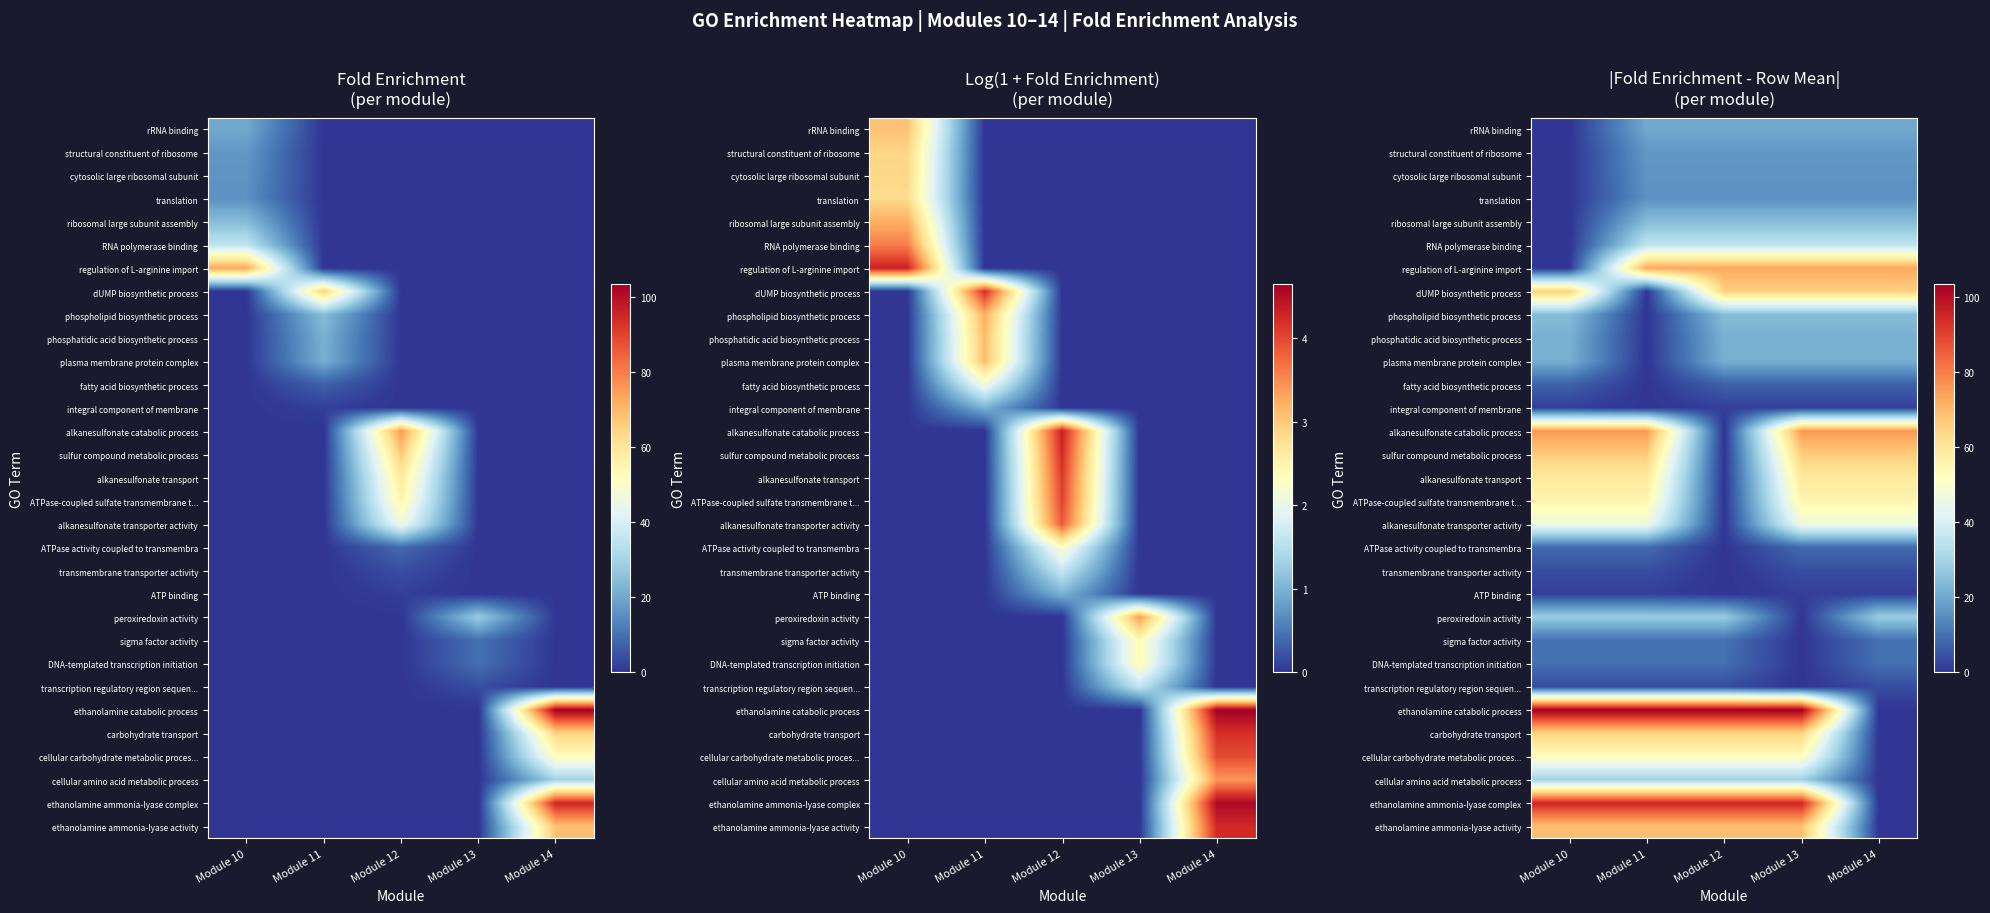

Rank the series by their maximum value, from highest to lowest.

ethanolamine catabolic process, ethanolamine ammonia-lyase complex, alkanesulfonate catabolic process, regulation of L-arginine import, ethanolamine ammonia-lyase activity, sulfur compound metabolic process, dUMP biosynthetic process, carbohydrate transport, alkanesulfonate transport, ATPase-coupled sulfate transmembrane t..., cellular carbohydrate metabolic proces..., alkanesulfonate transporter activity, RNA polymerase binding, cellular amino acid metabolic process, peroxiredoxin activity, phospholipid biosynthetic process, ribosomal large subunit assembly, phosphatidic acid biosynthetic process, plasma membrane protein complex, rRNA binding, structural constituent of ribosome, cytosolic large ribosomal subunit, translation, sigma factor activity, DNA-templated transcription initiation, ATPase activity coupled to transmembra, fatty acid biosynthetic process, transmembrane transporter activity, transcription regulatory region sequen..., ATP binding, integral component of membrane